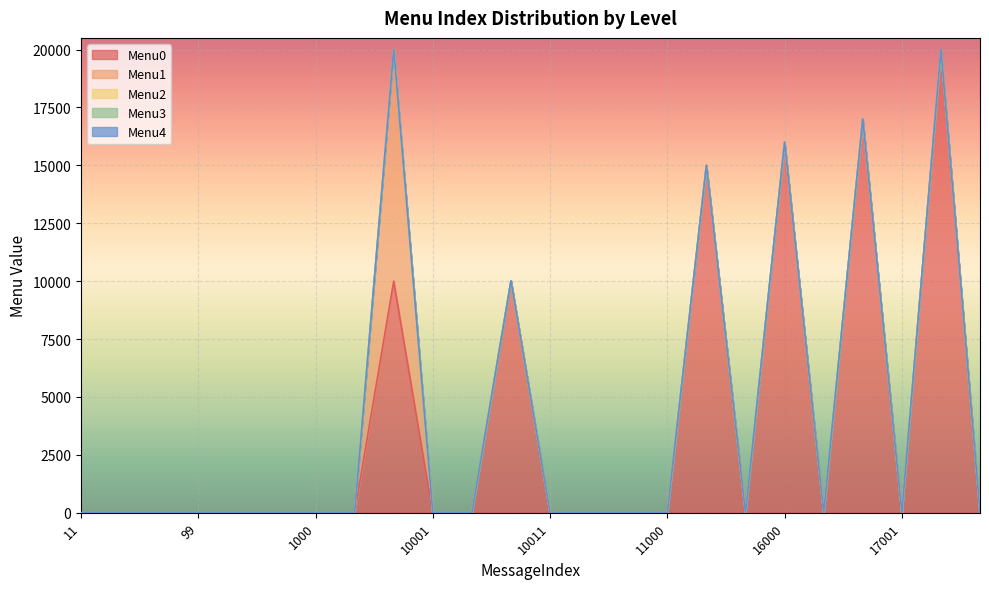

How many lines are shown in the chart?

5